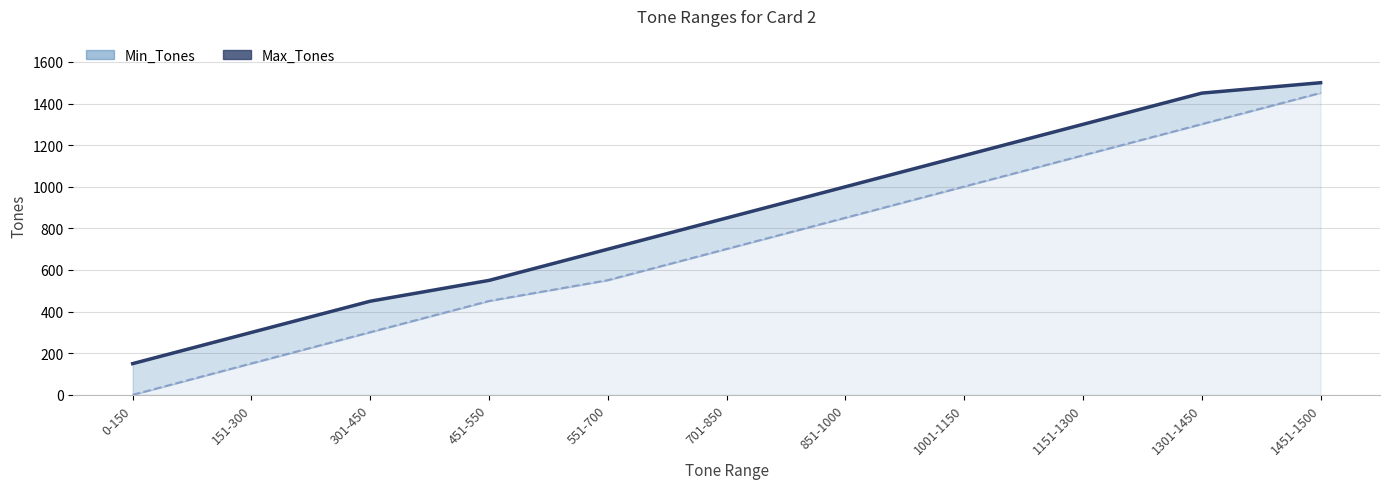

At how many categories does at least one series exceed 112?

11